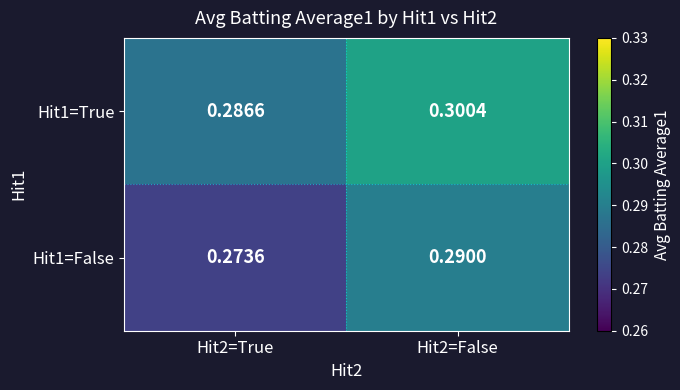

Is the value of Hit1=False at Hit2=True greater than the value of Hit1=True at Hit2=False?

No